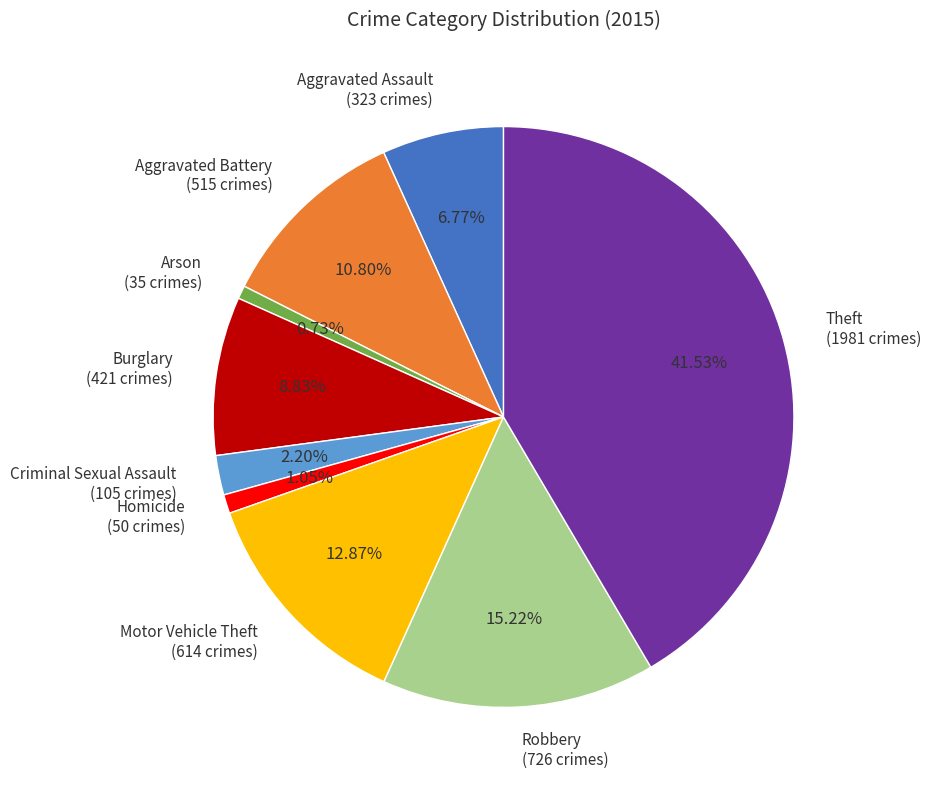

To the nearest percent, what percentage of the pie is Aggravated Assault?

7%